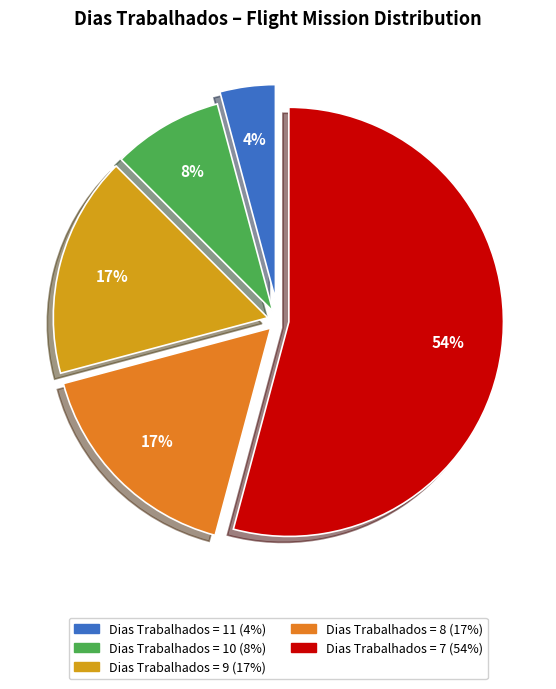

Does any single category account for the majority?

Yes